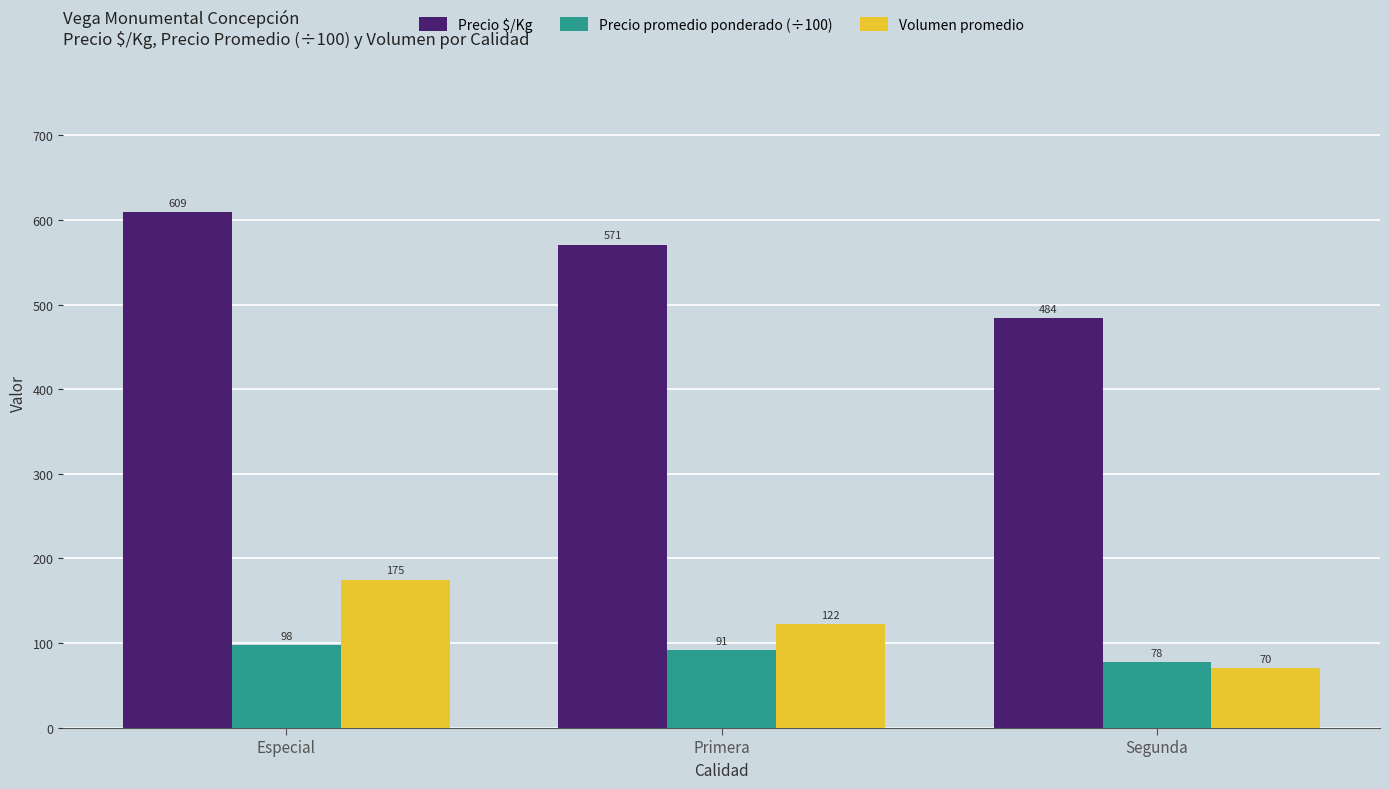

What is the sum of the Precio promedio ponderado (÷100) values at Segunda and Primera?

168.9